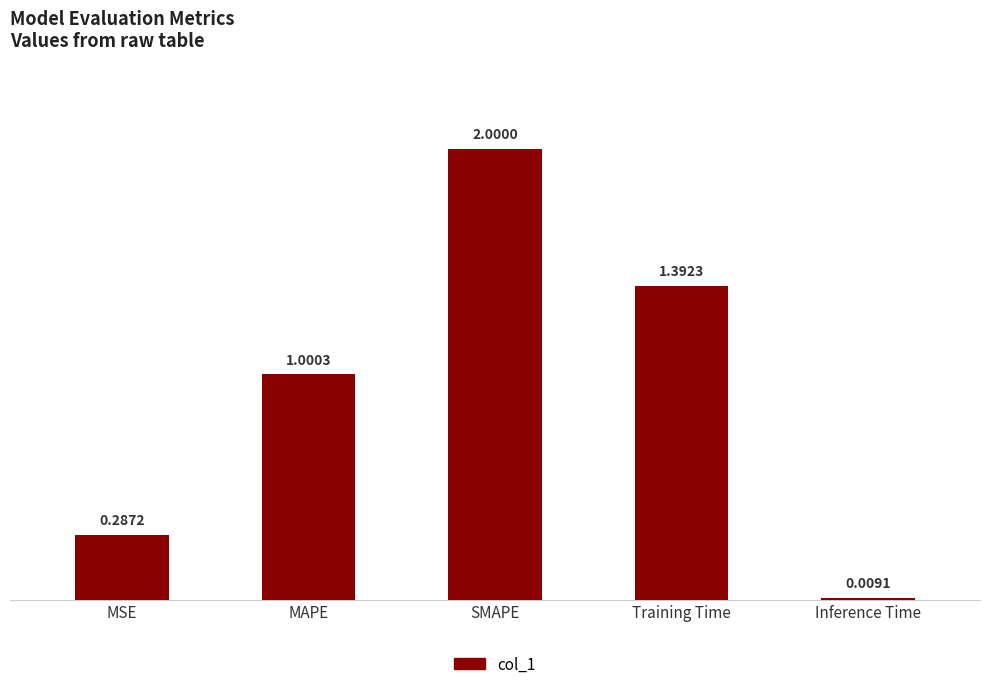

How many distinct data groups are displayed?

1